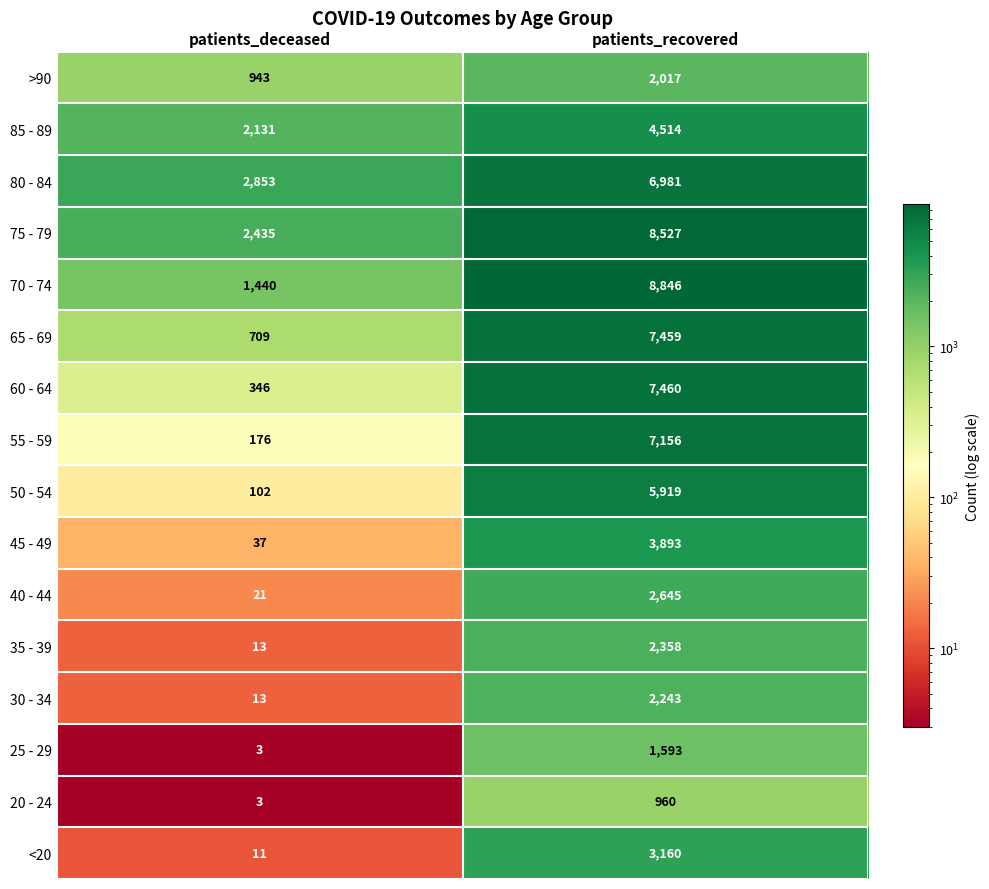

What is the approximate value of 60 - 64 at patients_recovered?

7460